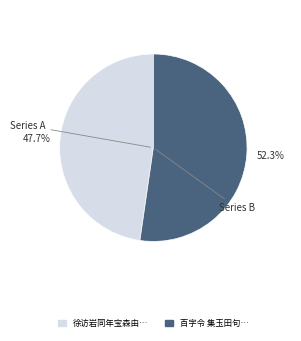

Is there any slice that represents more than half of the pie?

Yes